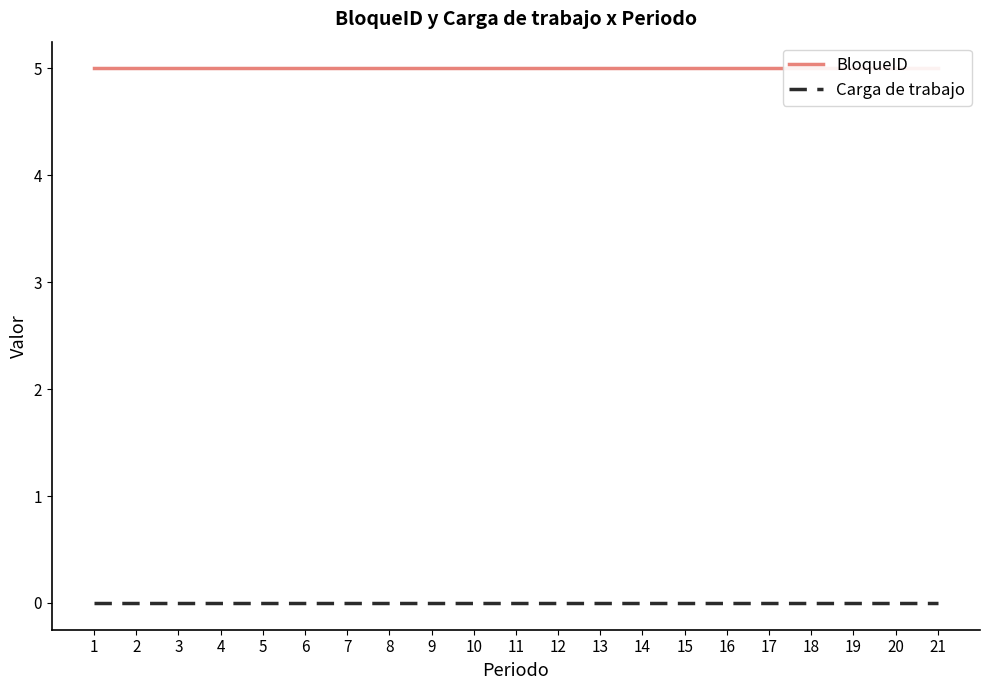

Is it true that BloqueID equals 3 at 21?

False